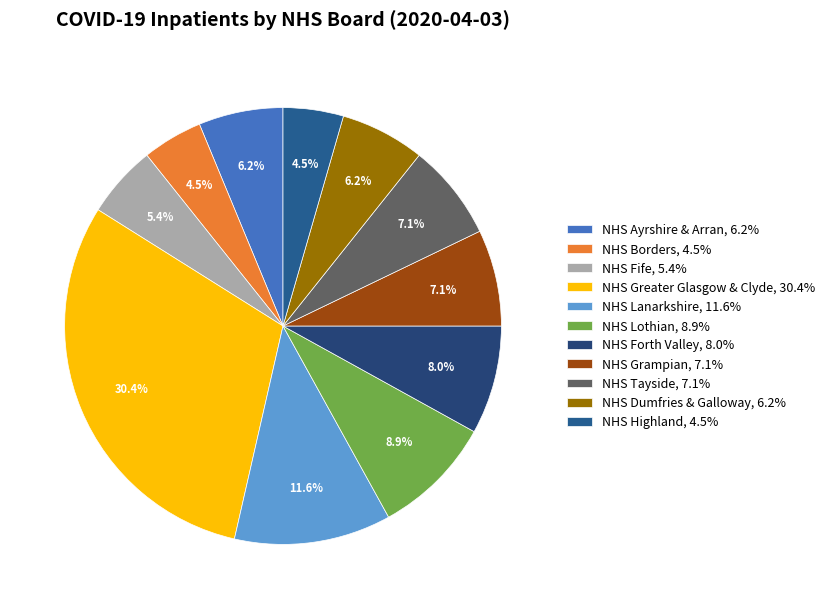

Does NHS Forth Valley represent more than half of the total?

No